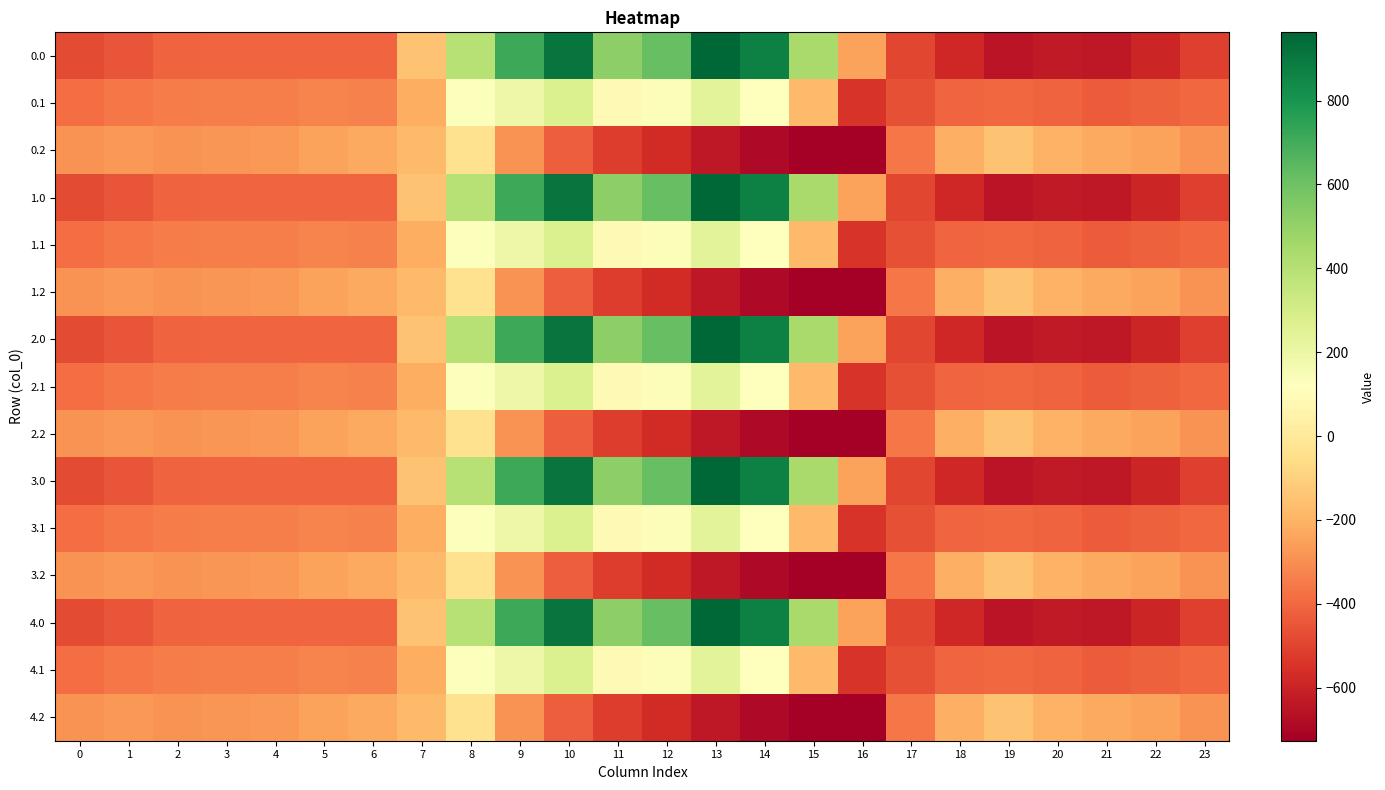

Which has a higher value, 18 or 6?

6